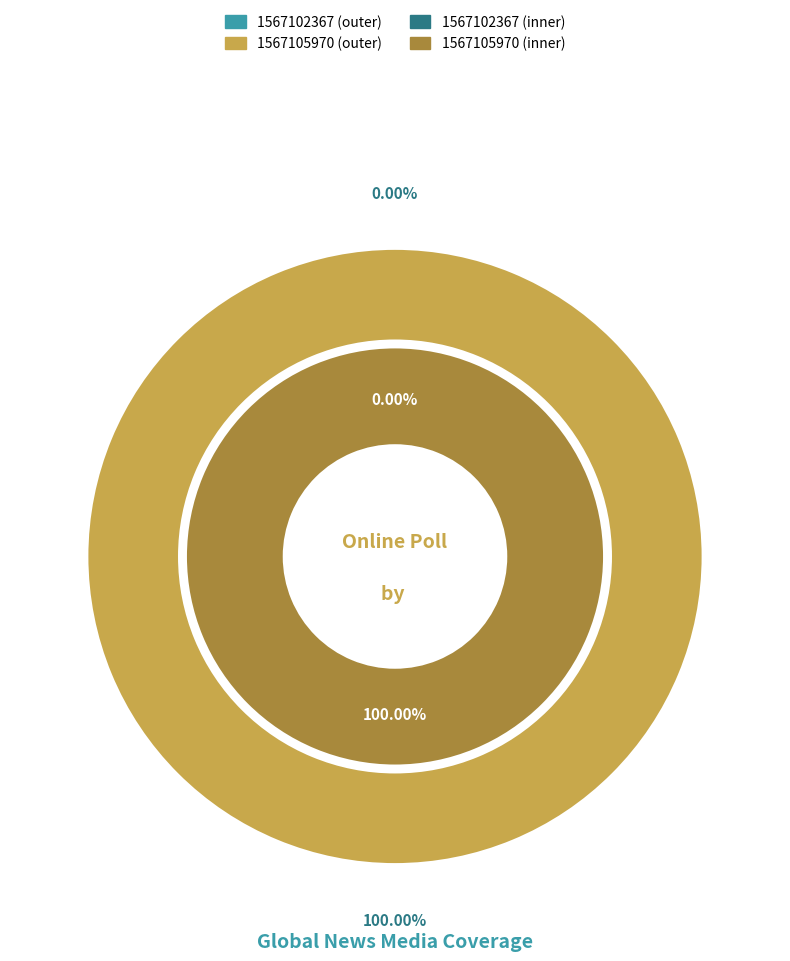

Which slice is the smallest?

1567102367